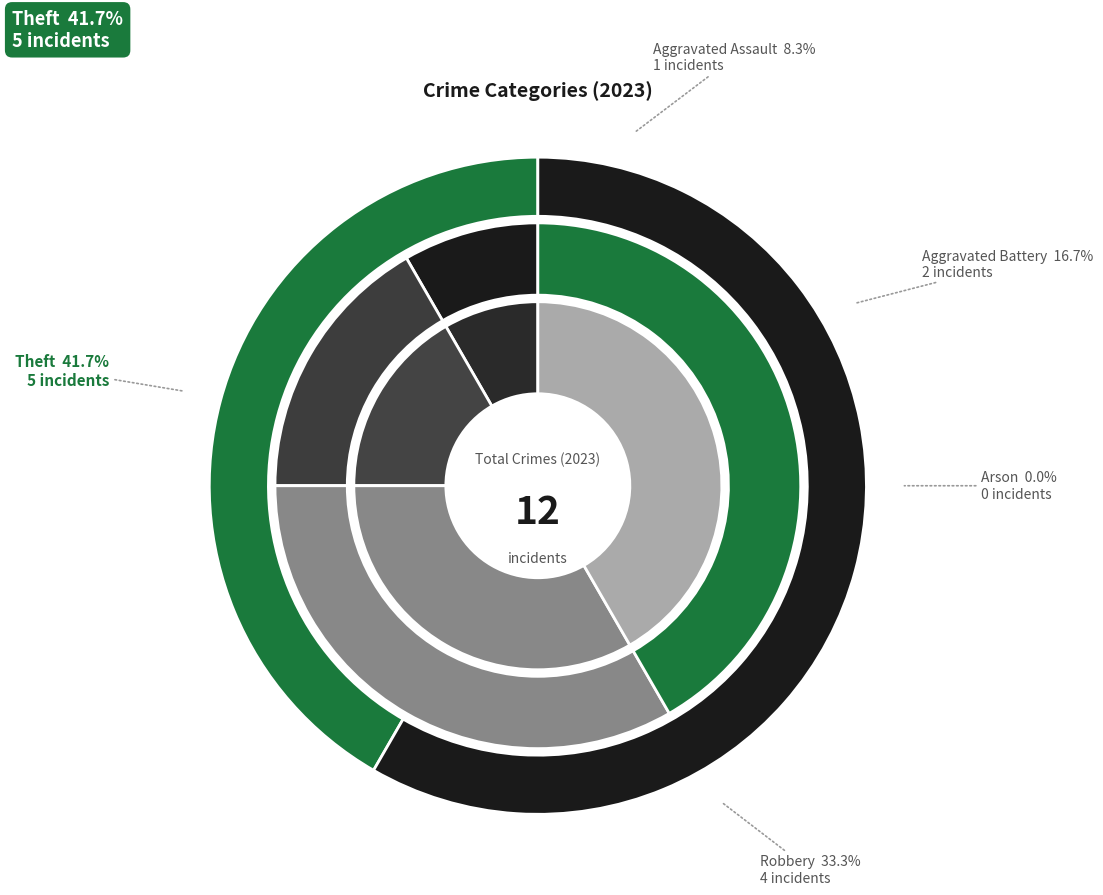

Is it true that Theft is 30% of the pie?

False